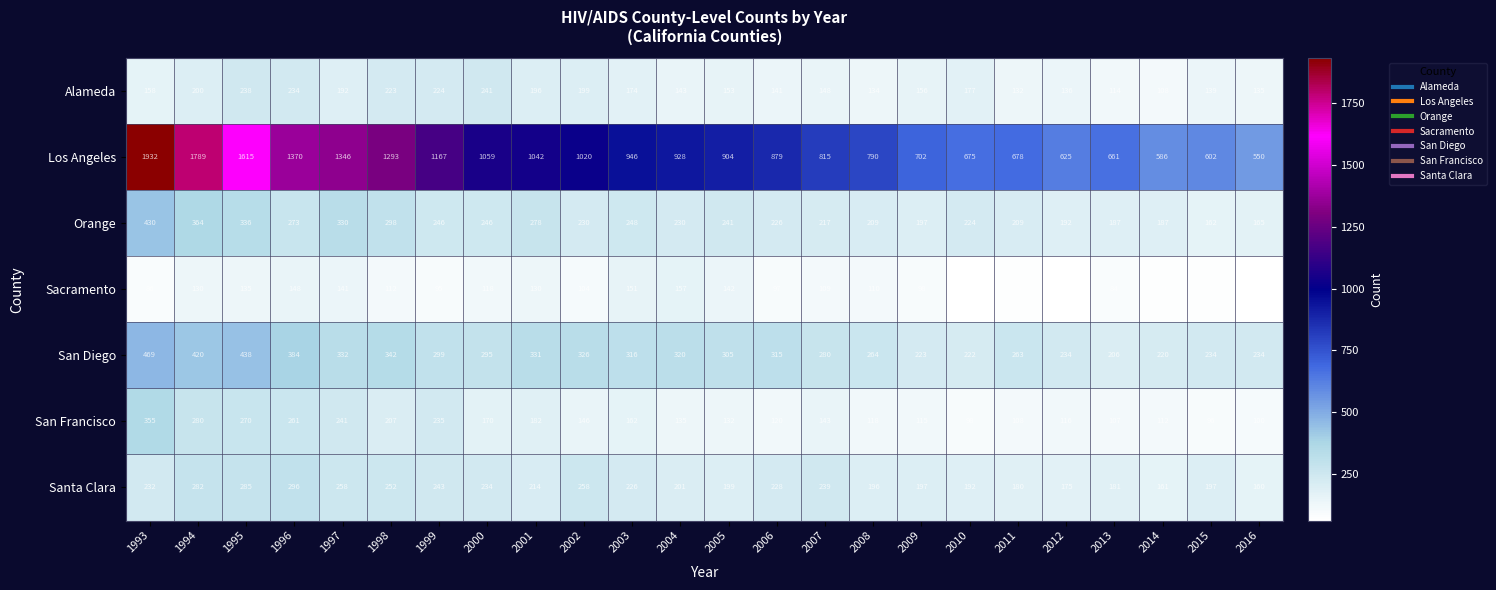

What is the average value of the San Francisco series?

167